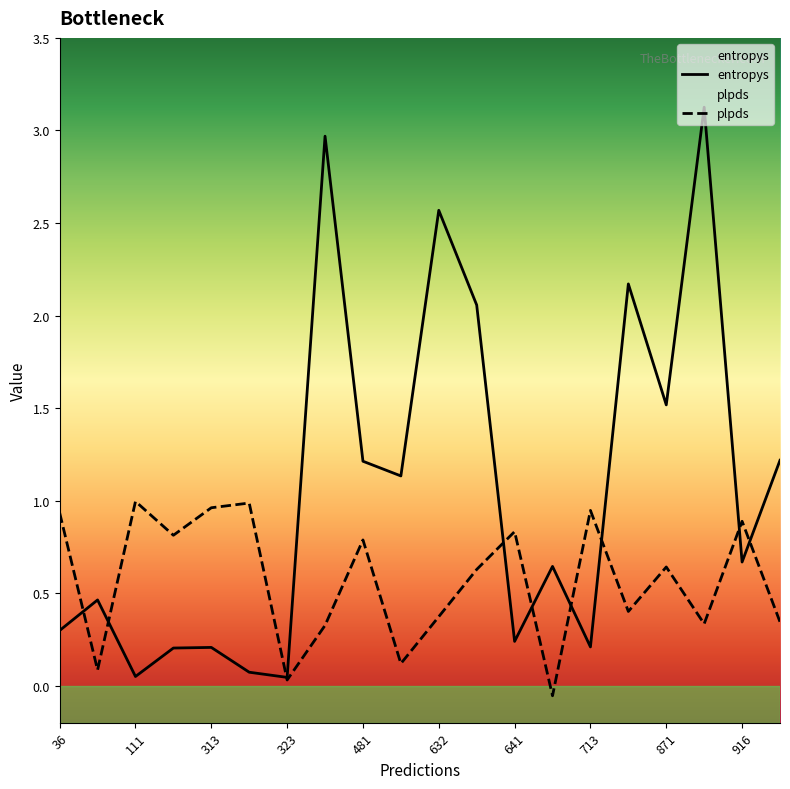

What is the maximum value shown in the chart?

3.1